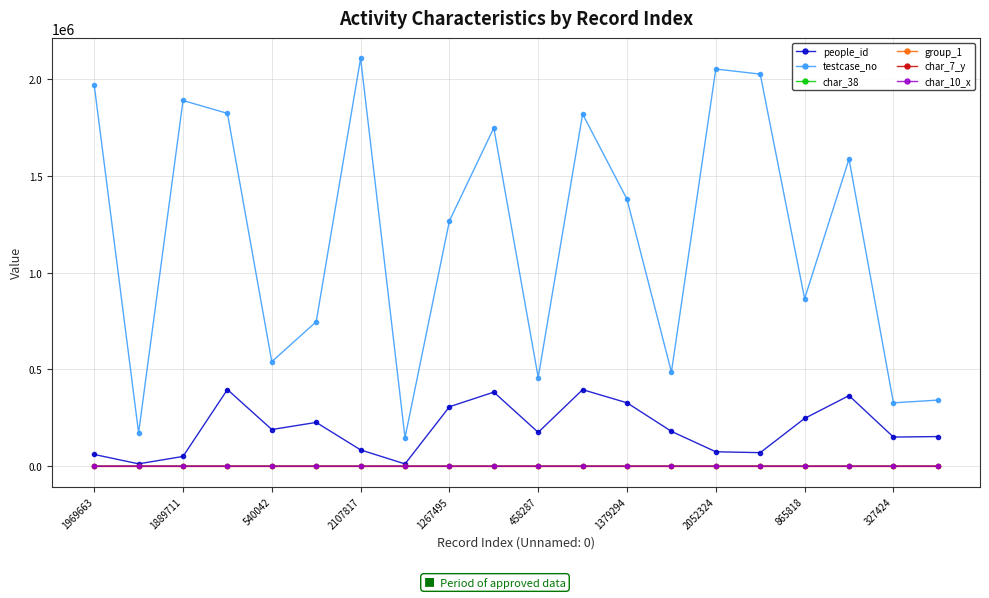

Which series has the largest total across all categories?

testcase_no